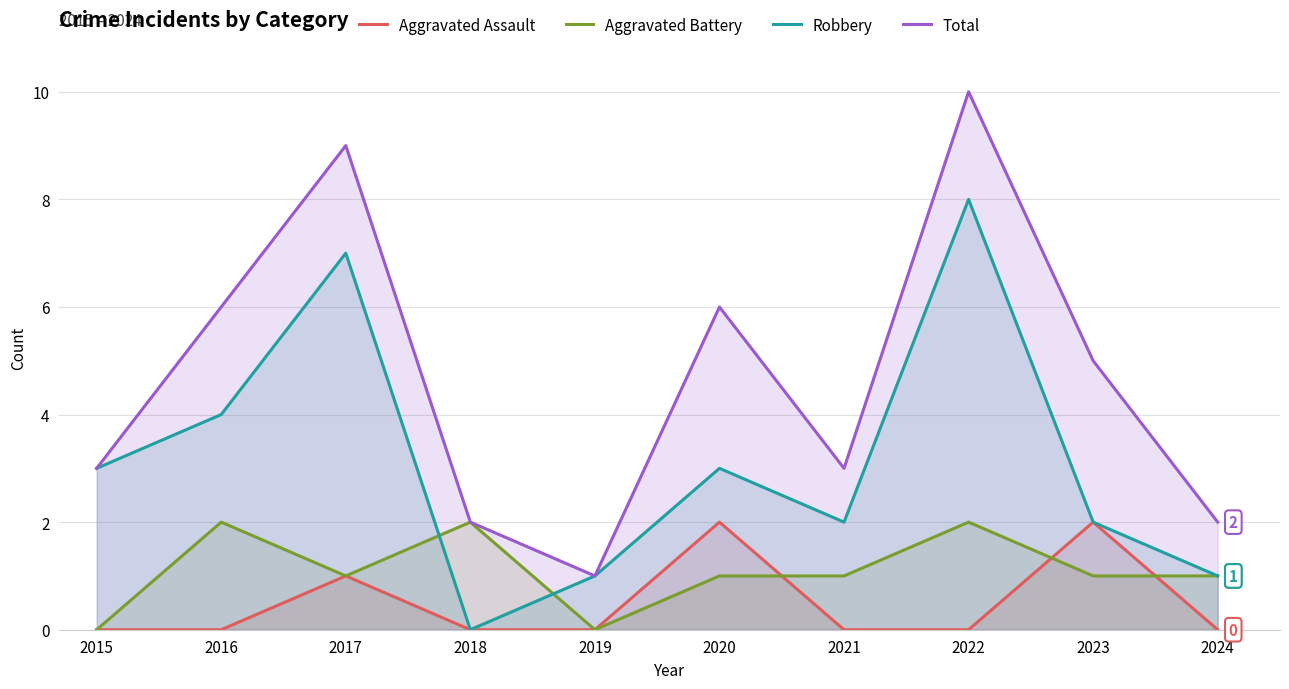

How many data points does each series have?

10